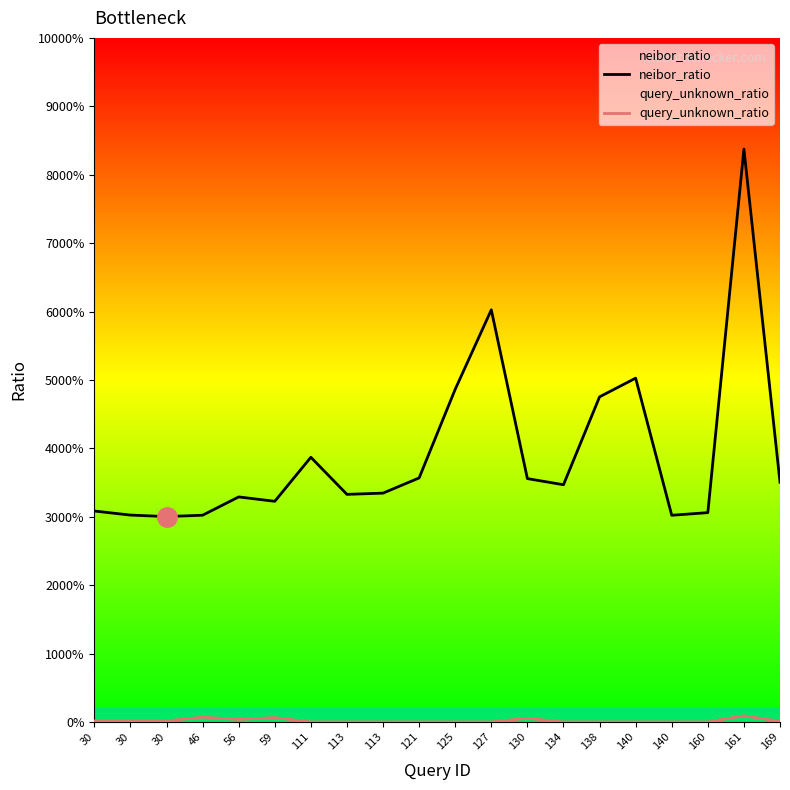

The value of query_unknown_ratio at 59 is 0.0. True or false?

True